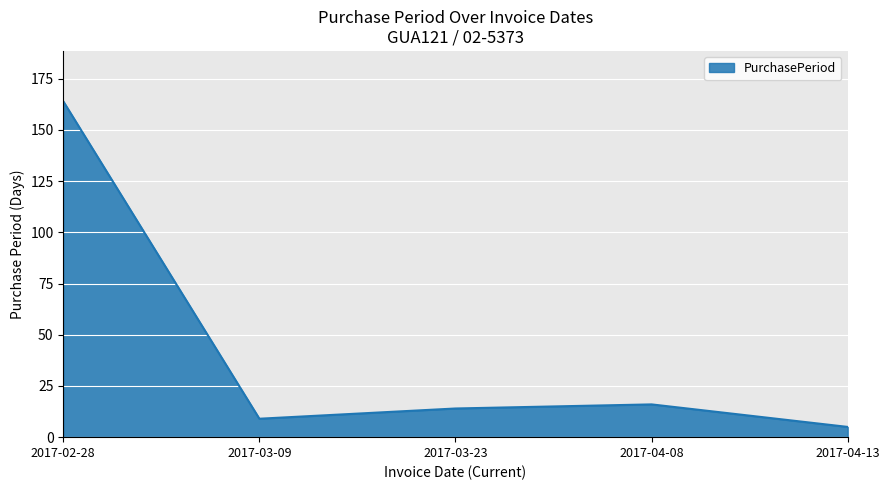

The chart shows a value of 164 at 2017-02-28. True or false?

True